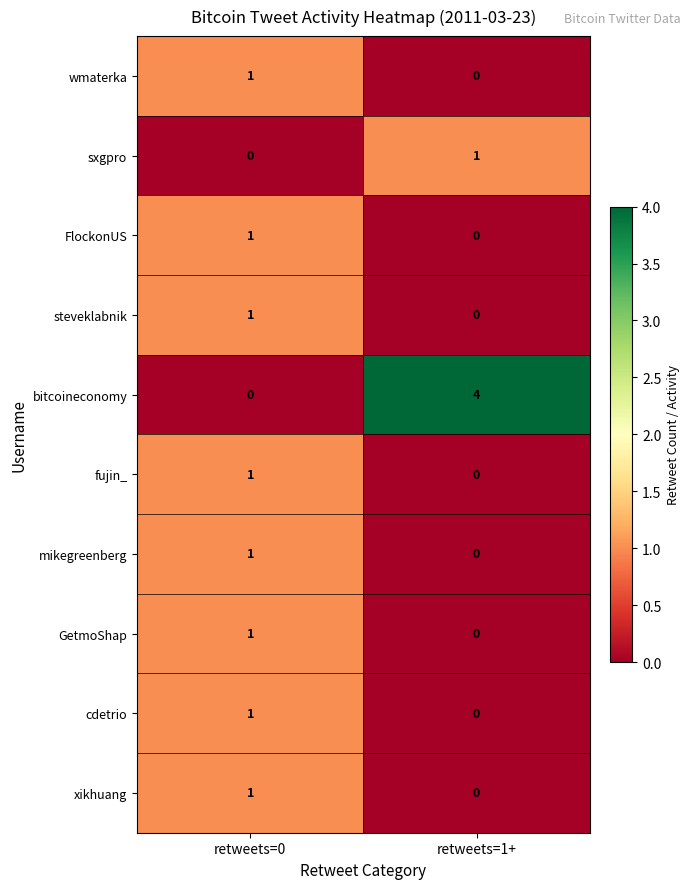

True or false: steveklabnik has a value of -1 at retweets=1+.

False